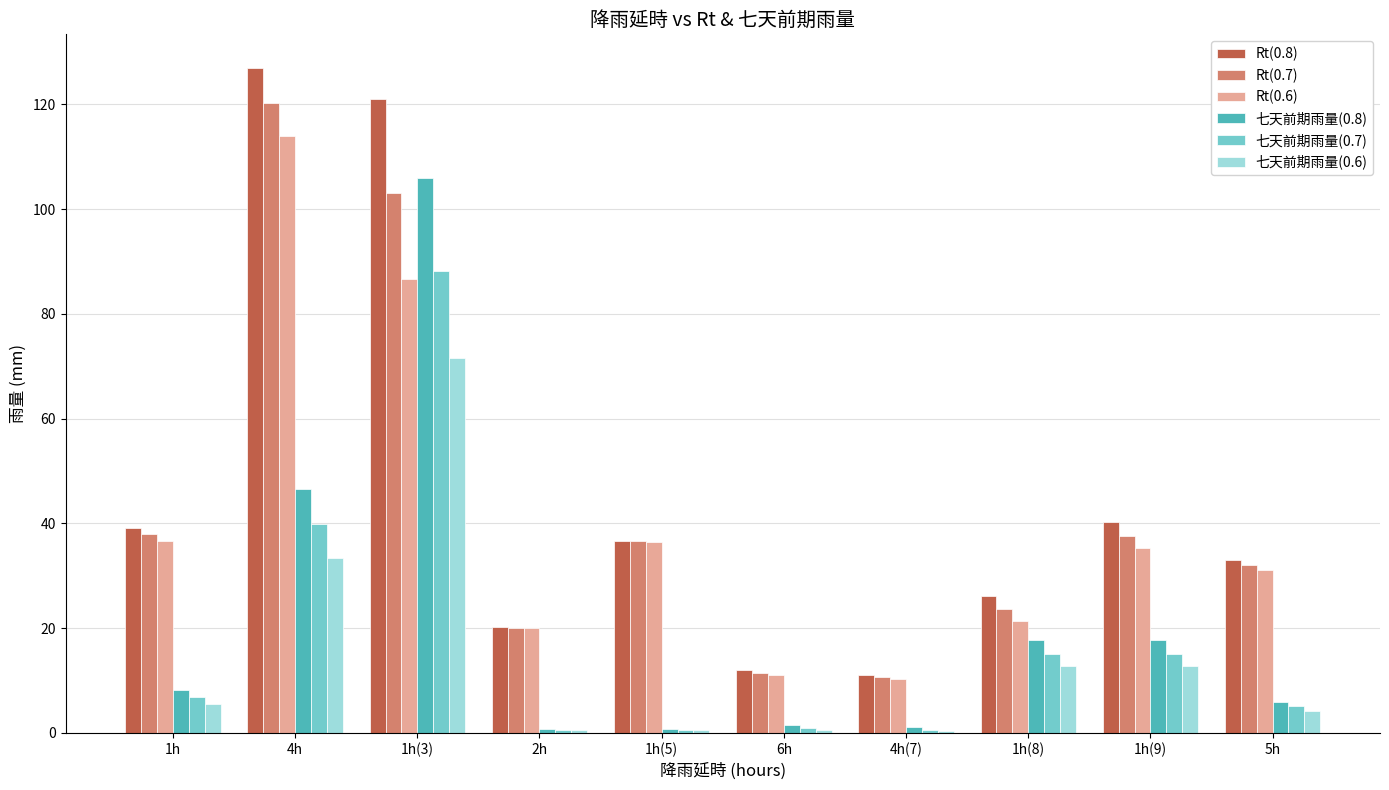

At which category is the sum across all series the highest?

1h(3)